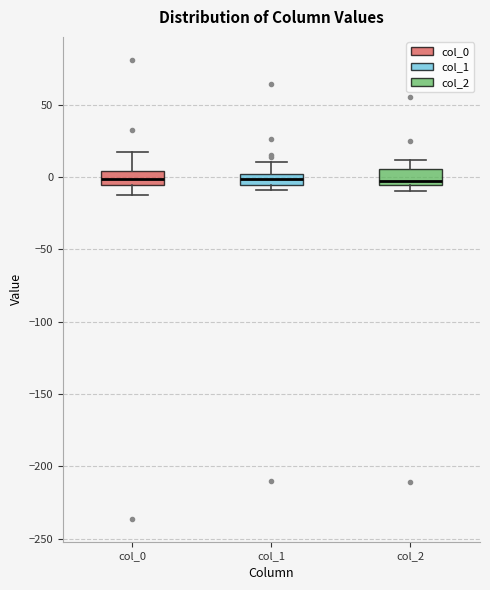

Reading left to right, transcribe this box plot: for each box, give where its median line is, the range the box spans, and where its two whiskers end, as read against the y-axis. The values are not printed on the chart, so give them approximately, as read against the axis.

col_0: median 0, box -5 to 5, whiskers -10 to 15
col_1: median 0 (inside the box), box -5 to 0, whiskers -10 to 10
col_2: median 0, box -5 to 5, whiskers -10 to 10